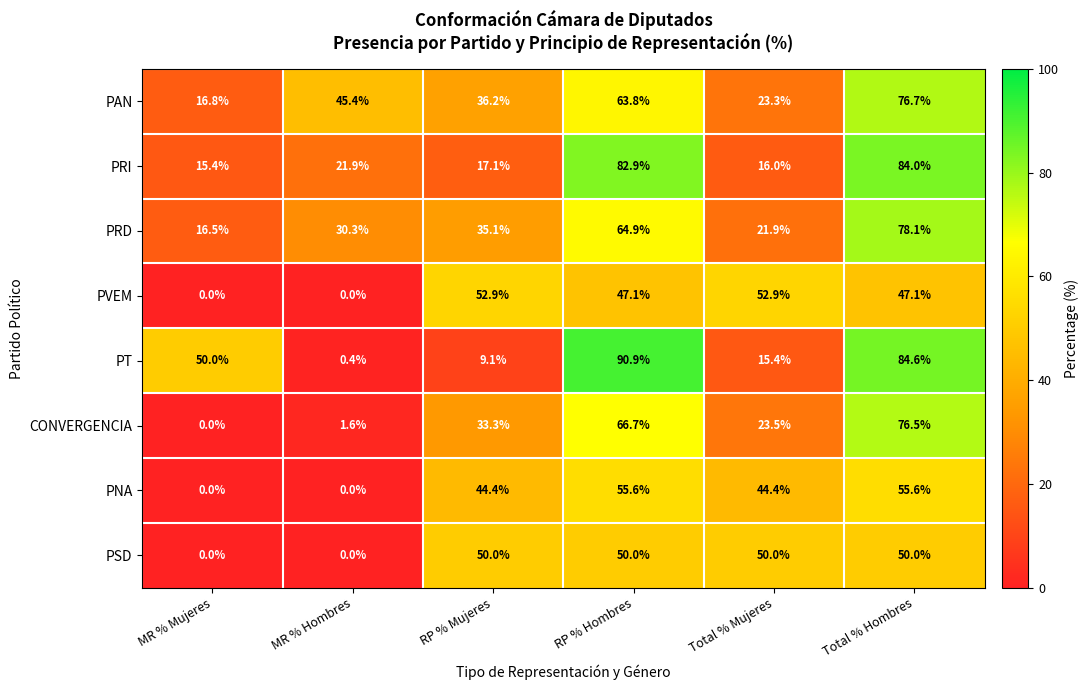

What is the highest value of the PAN series?

76.7